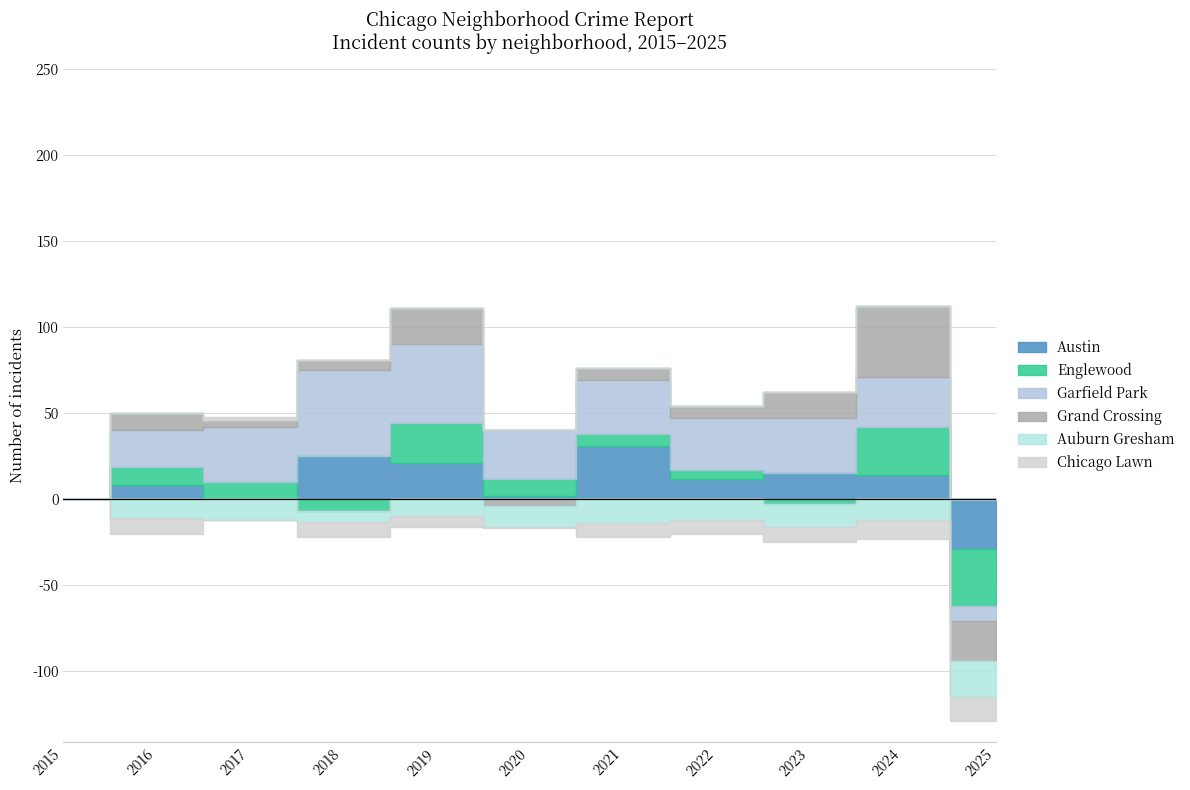

What is the difference between the Auburn Gresham values at 7 and 8?

1